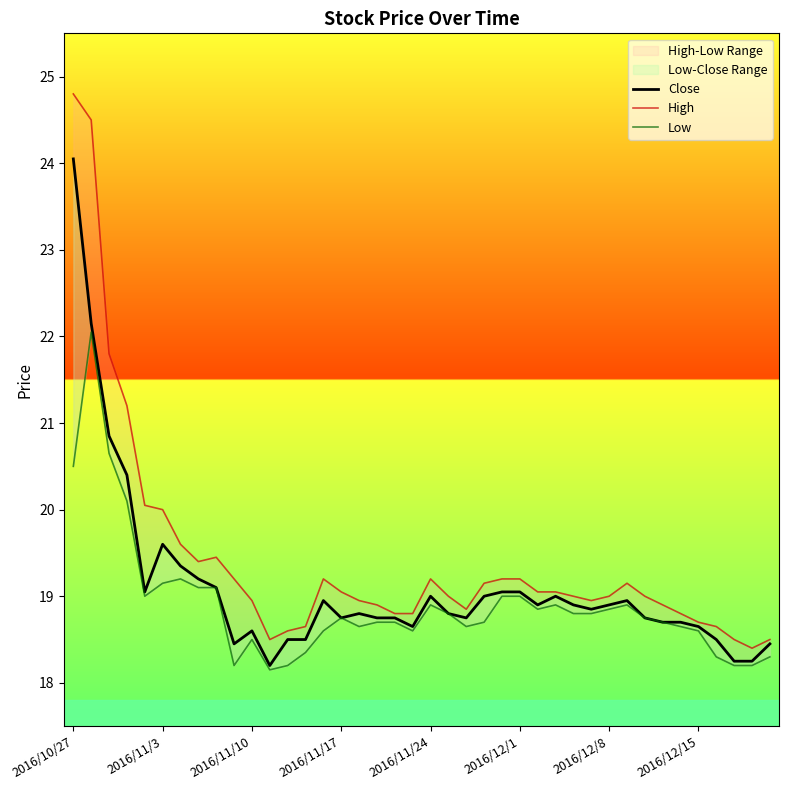

What is the difference between the Close values at 23 and 39?

0.6